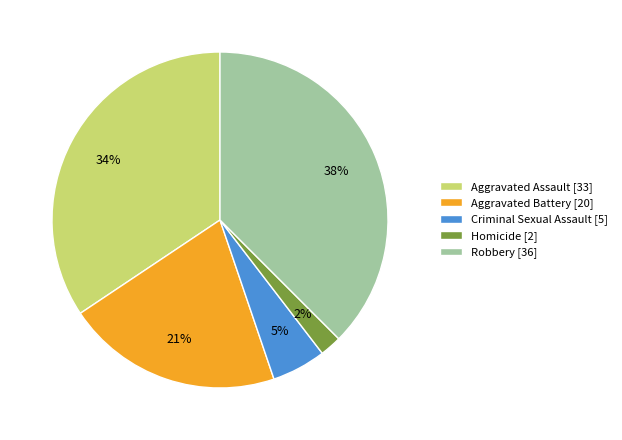

The Aggravated Battery slice represents 31% of the pie. True or false?

False